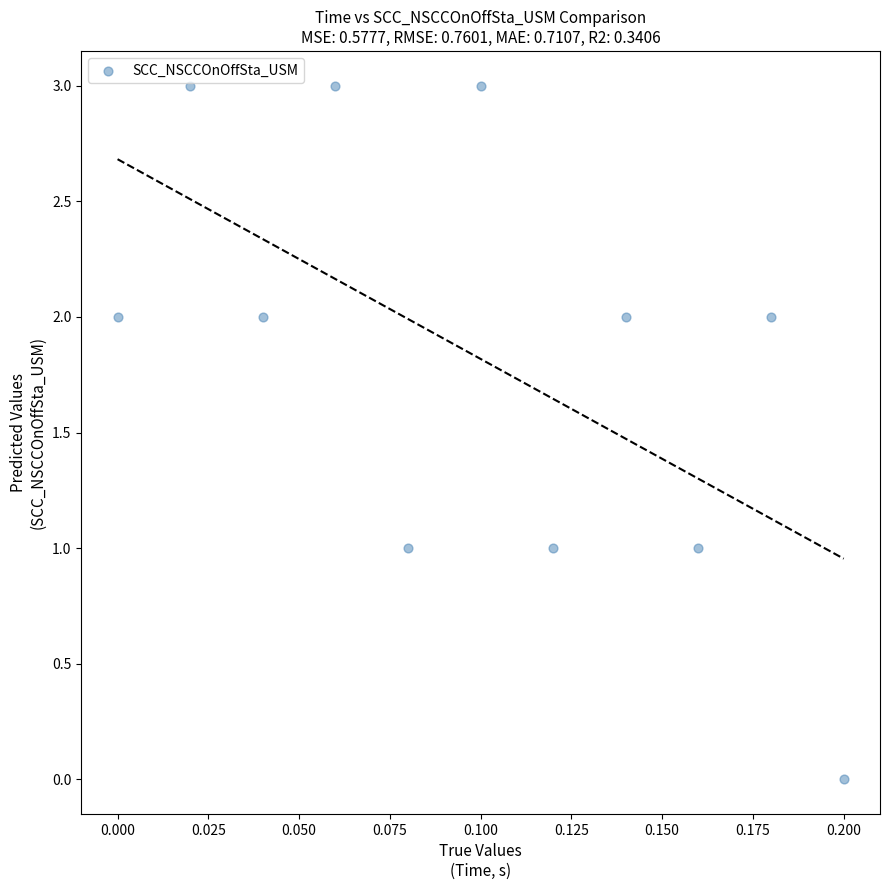

What is the range of Y values (max minus min)?

3